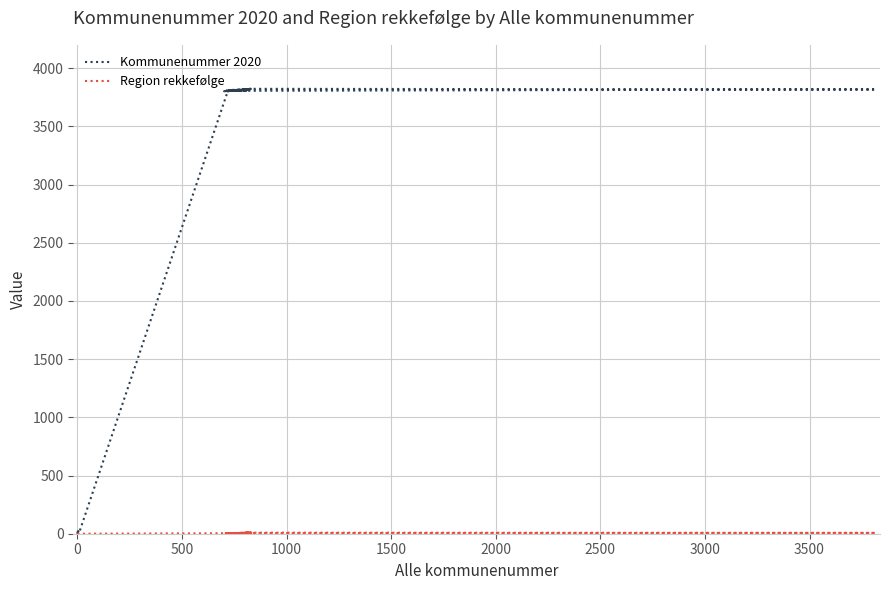

The Region rekkefølge series shows 12 at 22. True or false?

False